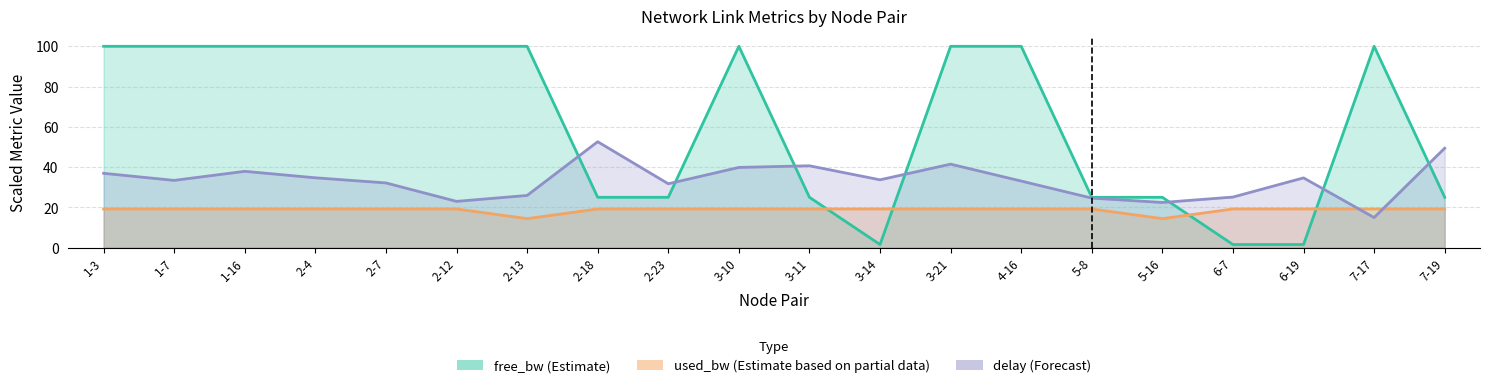

Which series has the largest range (max minus min)?

free_bw